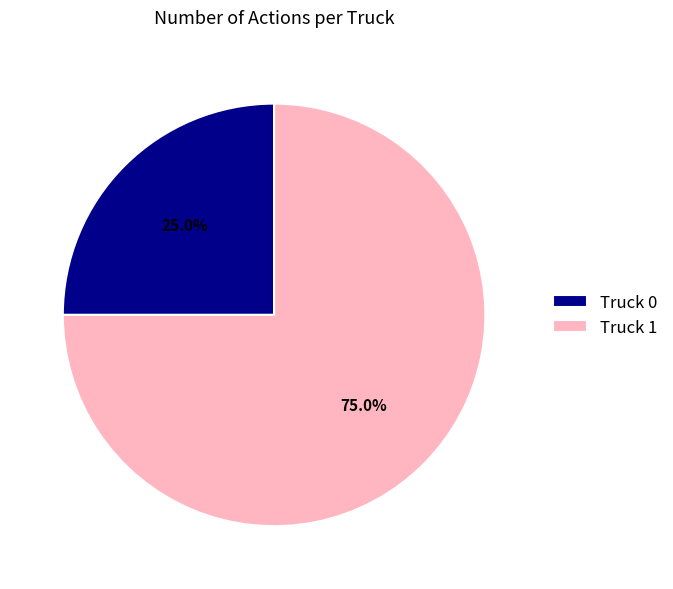

True or false: Truck 1 accounts for 75% of the total.

True